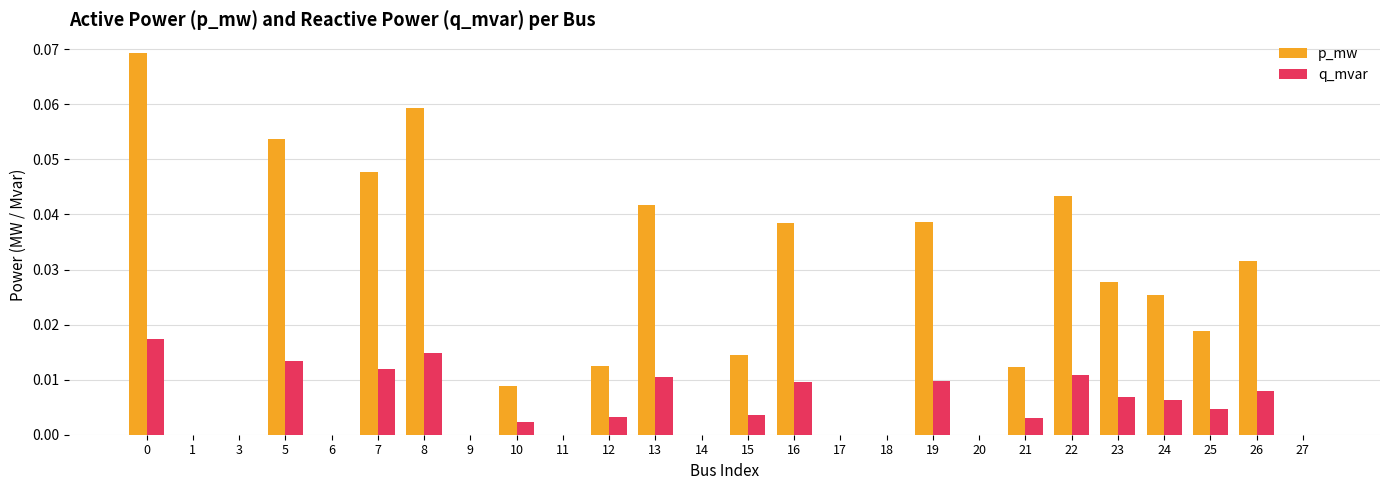

How many groups of bars are there?

26